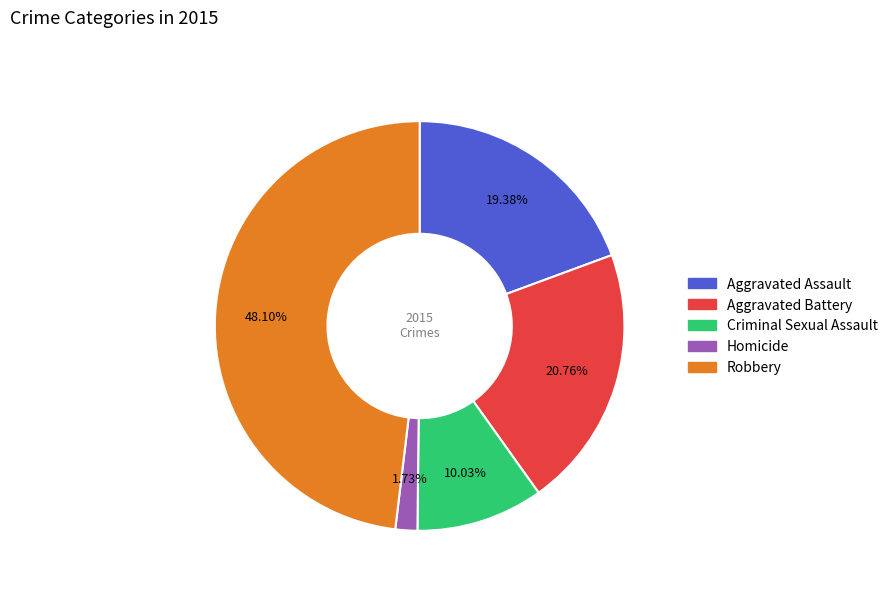

The Aggravated Assault slice represents 33% of the pie. True or false?

False